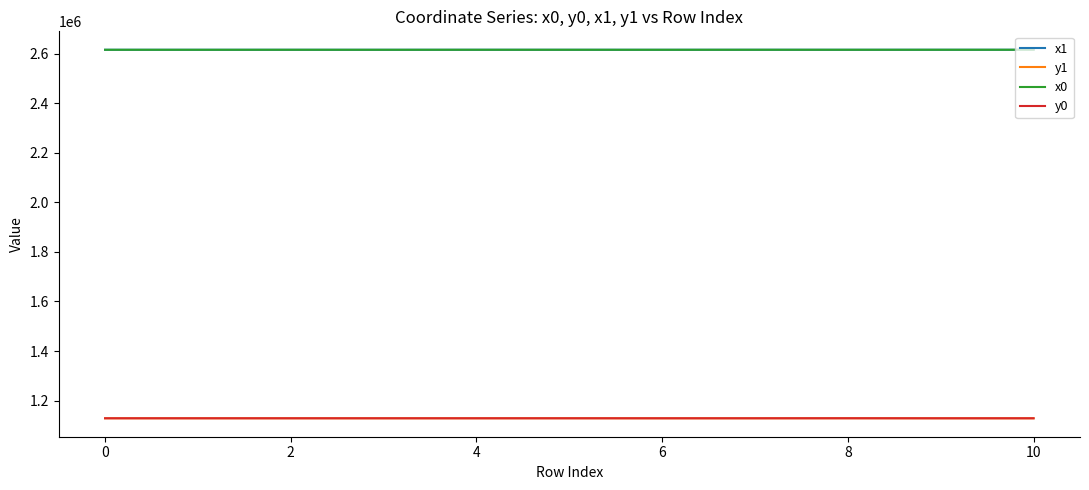

True or false: x0 and y0 intersect in this chart.

False